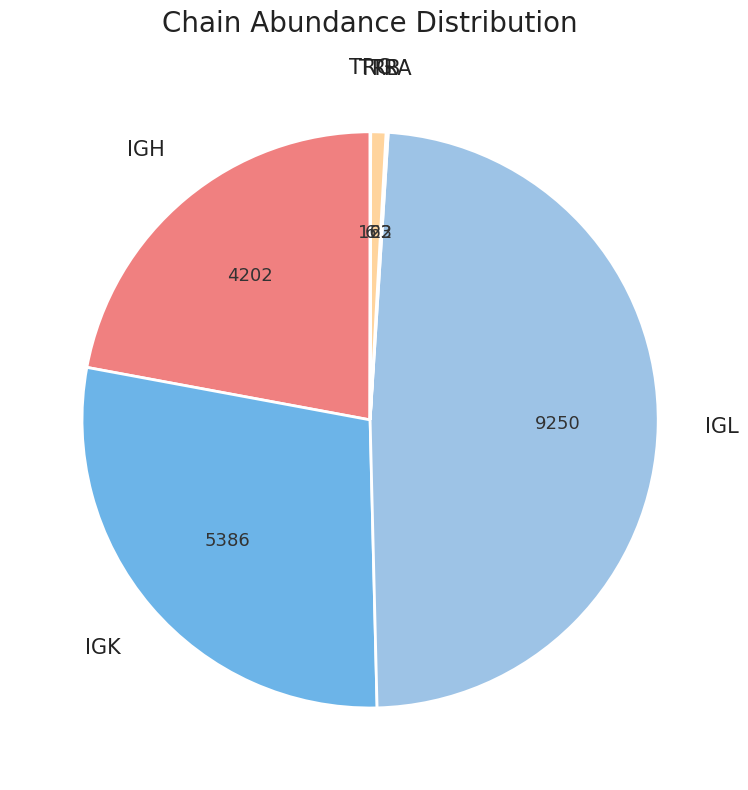

Approximately how many times larger is the value at IGL compared to TRB?

57.1